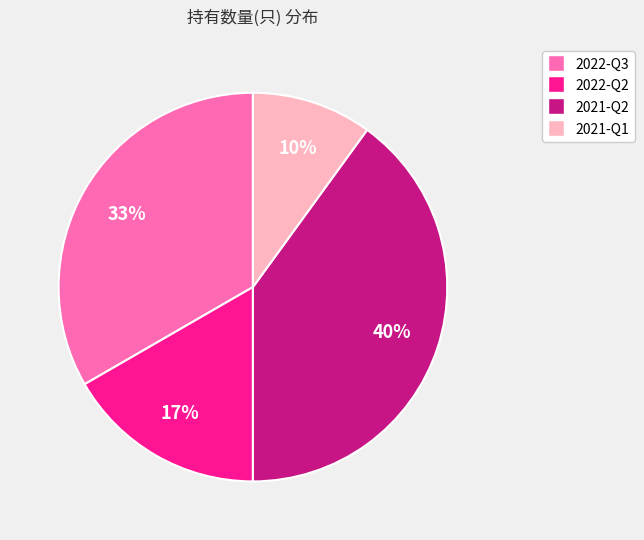

What percentage is the 2021-Q2 slice, to the nearest percent?

40%